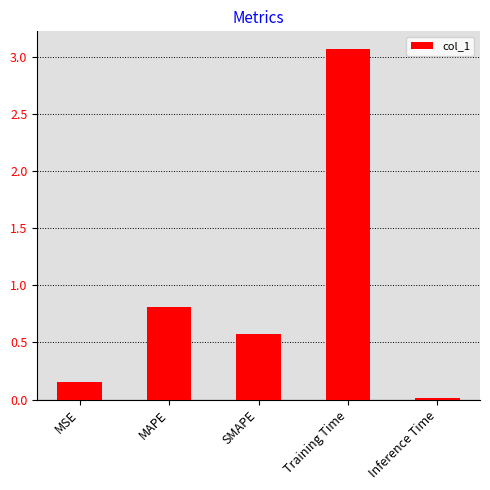

What is the greatest value displayed?

3.1